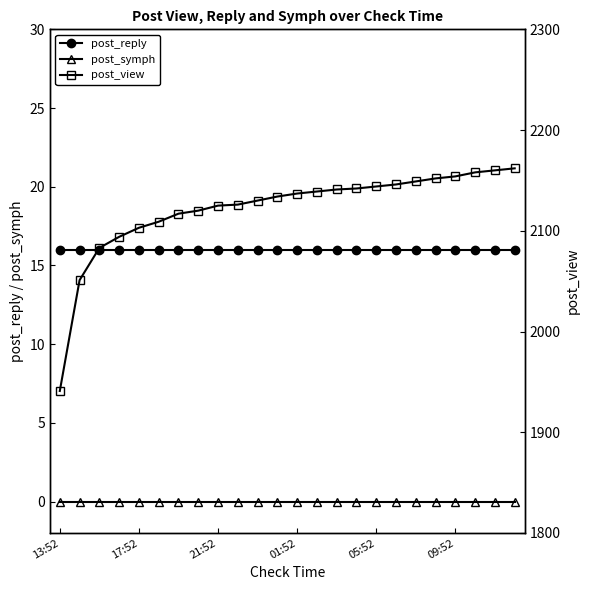

True or false: post_reply has a value of 4 at 23.

False